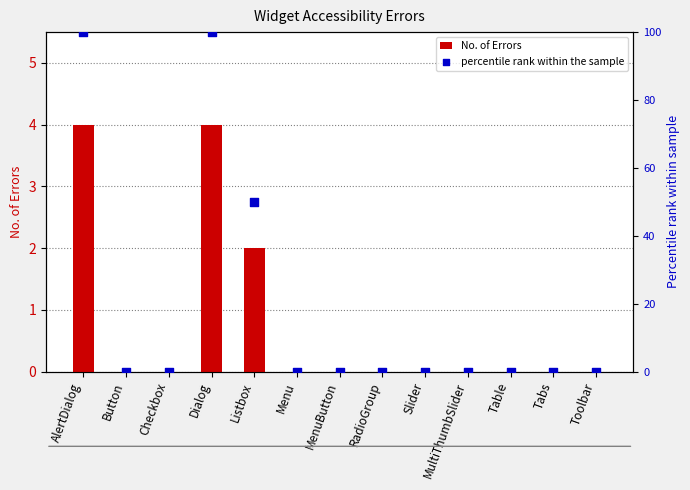

Is the value of percentile rank within the sample at RadioGroup greater than the value of No. of Errors at Toolbar?

No